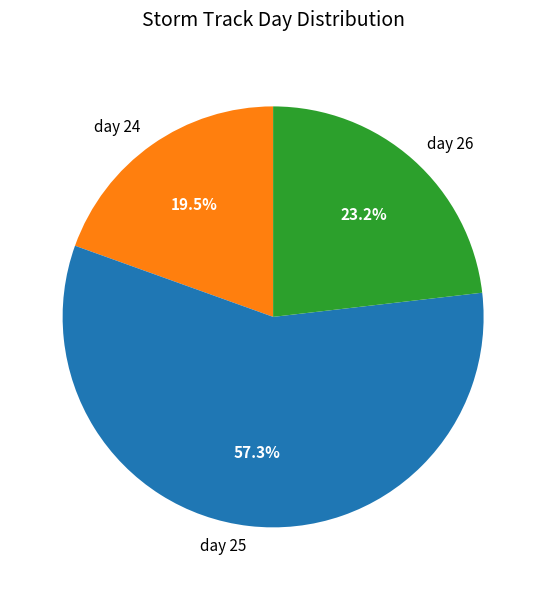

How many slices are in this pie chart?

3